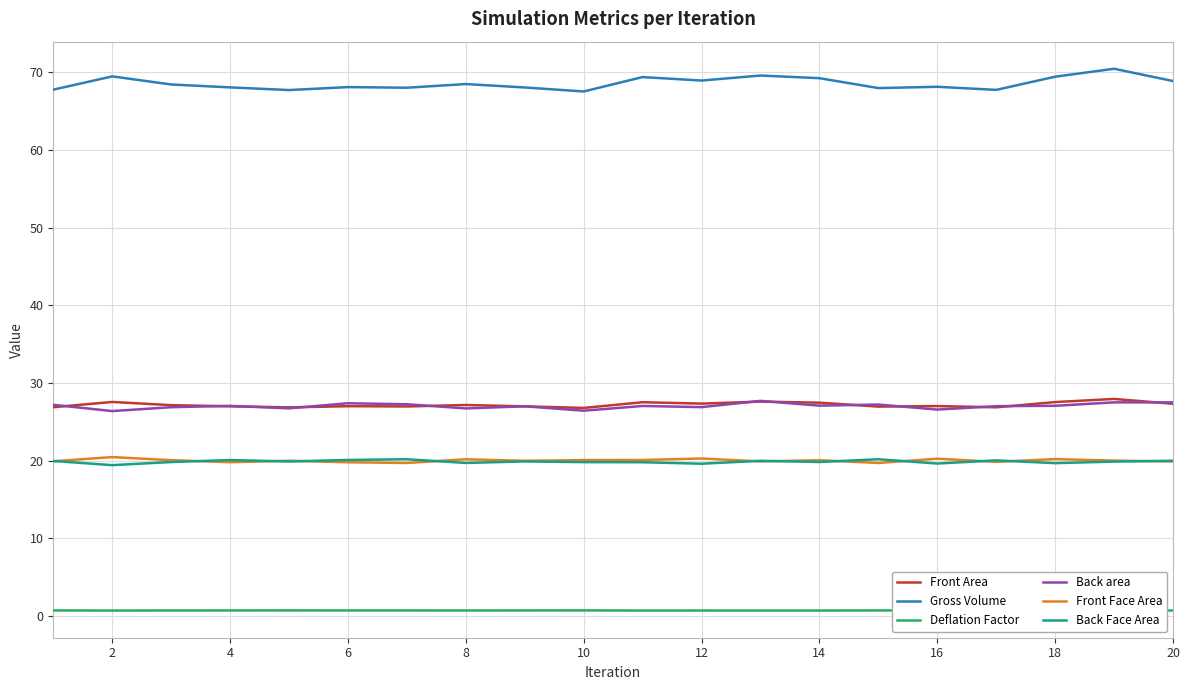

True or false: Front Area has a value of 37.6 at 18.

False